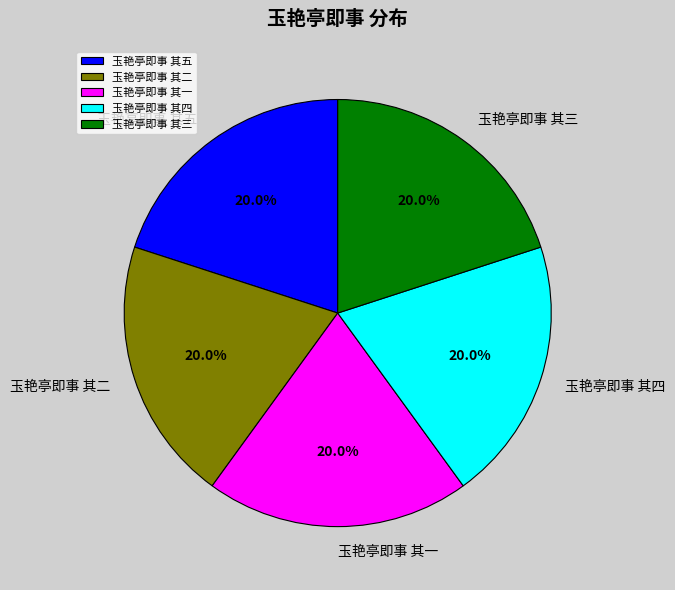

The 玉艳亭即事 其五 slice represents 34% of the pie. True or false?

False